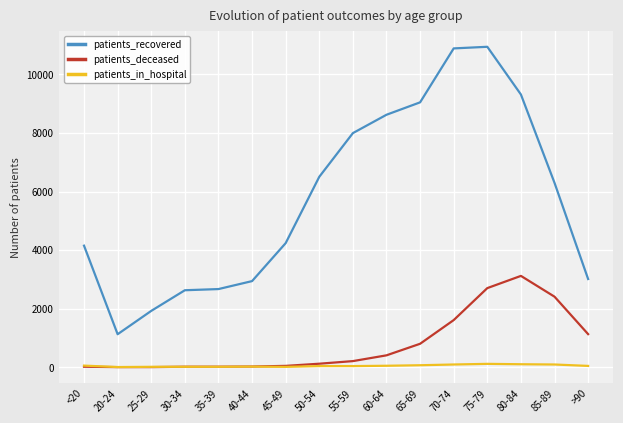

Count the number of categories in the chart.

16